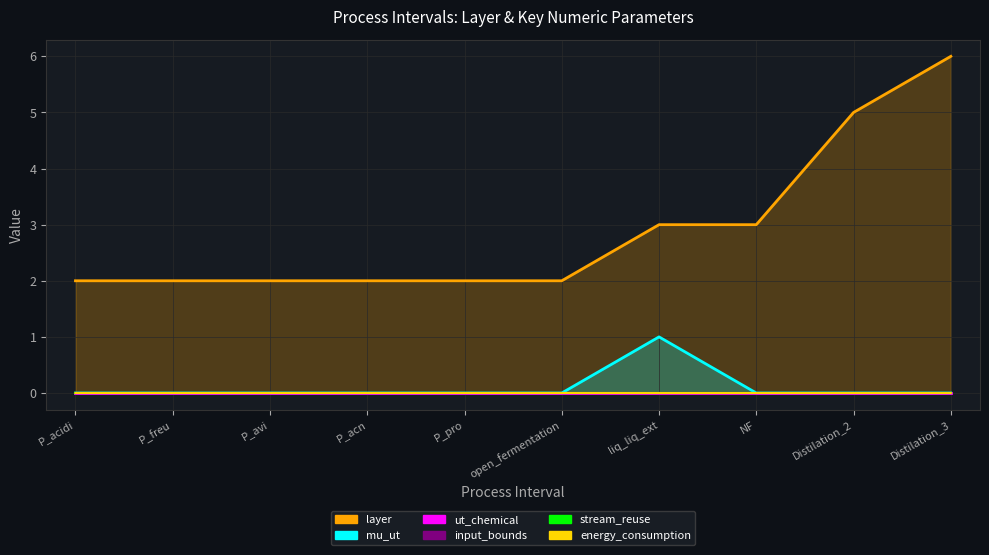

What is the total value across all series at P_freu?

2.0